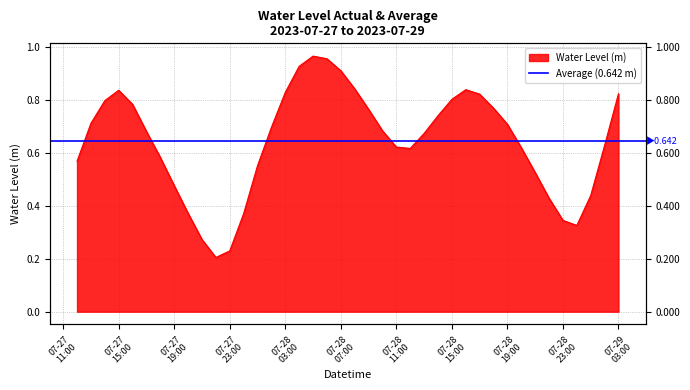

True or false: the data shows 0.3 at 2023-07-29 00:00:00.

True